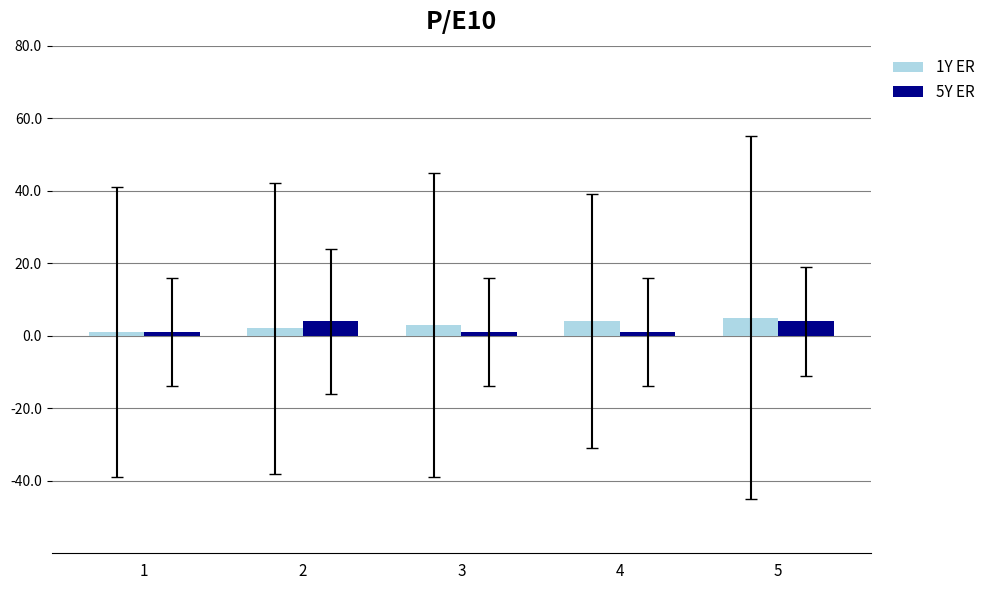

True or false: 1Y ER has a value of 5 at 5.

True